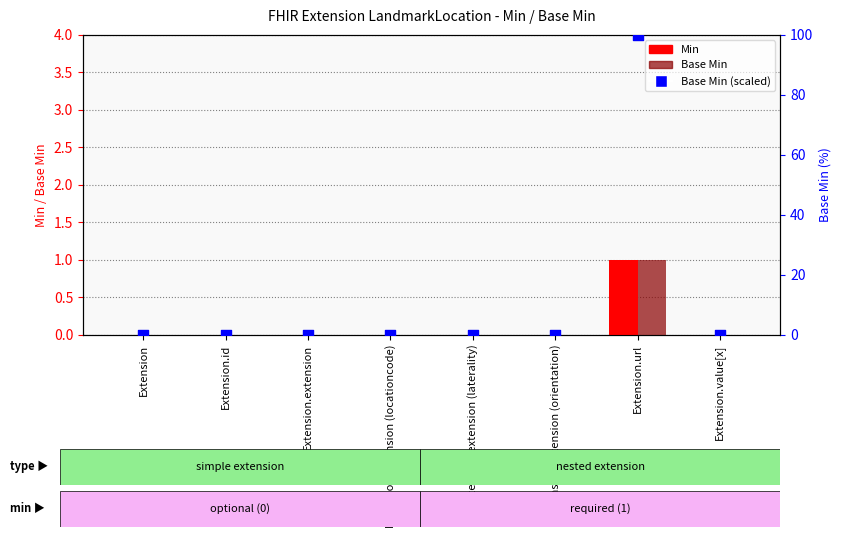

Which series reaches the minimum Y coordinate?

Min